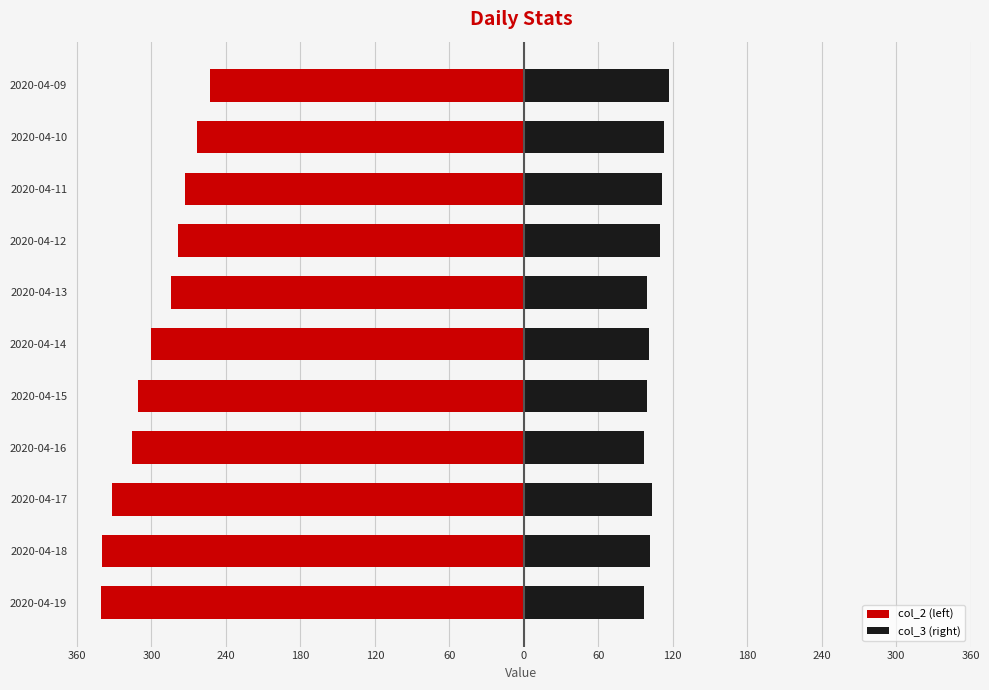

Which has a higher value, 2020-04-17 or 2020-04-14?

2020-04-14